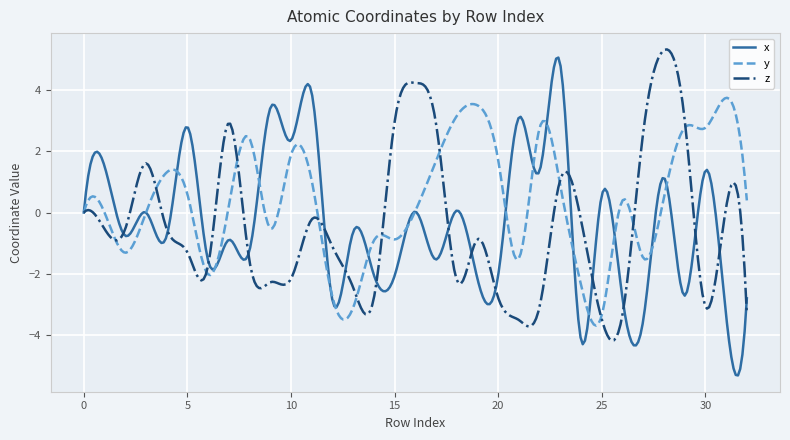

What is the highest value of the y series?

3.8